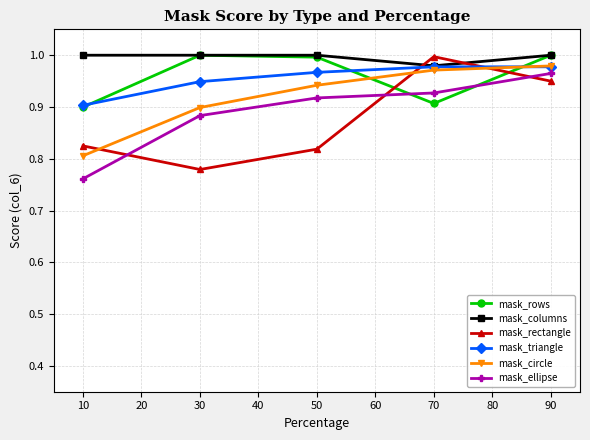

In mask_rectangle, how many points are higher than both neighbors (excluding endpoints)?

1